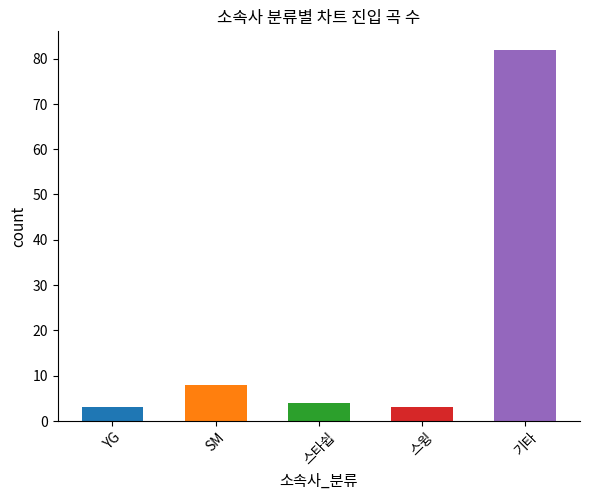

Reading left to right, what are all the values shown in this chart?

3	8	4	3	82